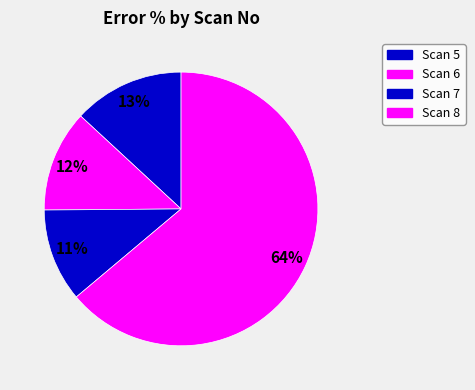

Is it true that Scan 7 is 11% of the pie?

True